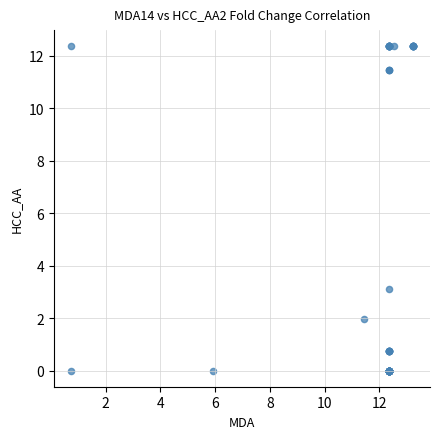

What Y value in the scatter plot is closest to 6?

3.1